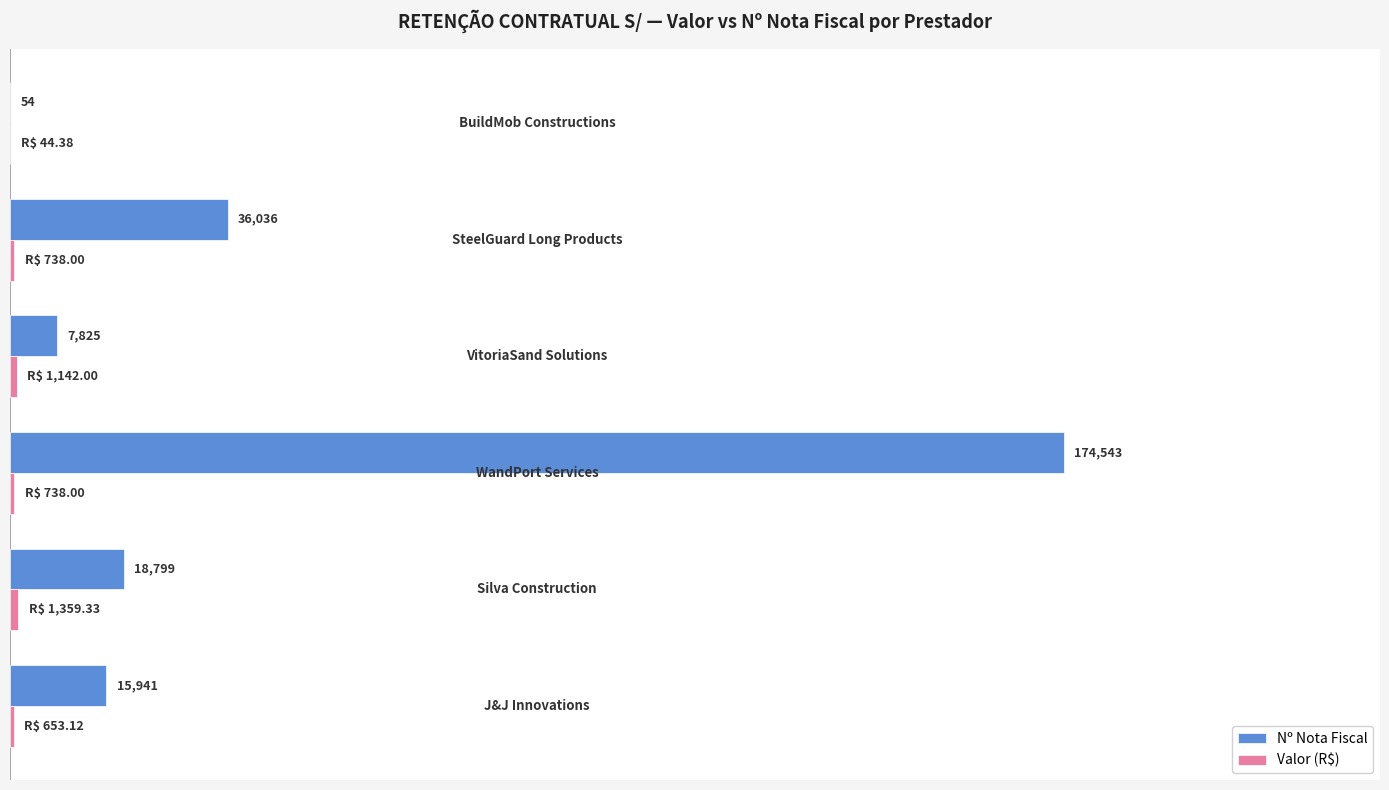

Which series has the largest range (max minus min)?

Nº Nota Fiscal